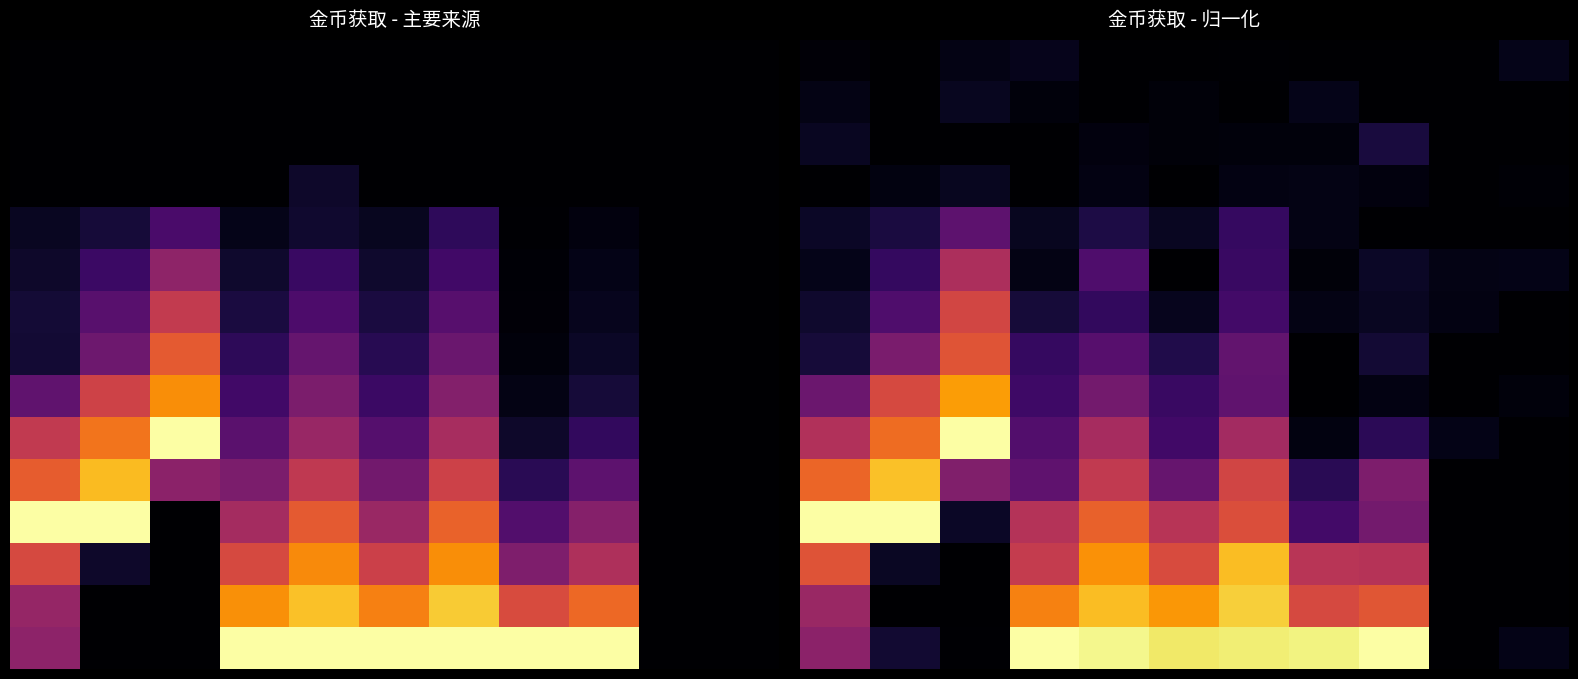

How many categories are shown in the chart?

11